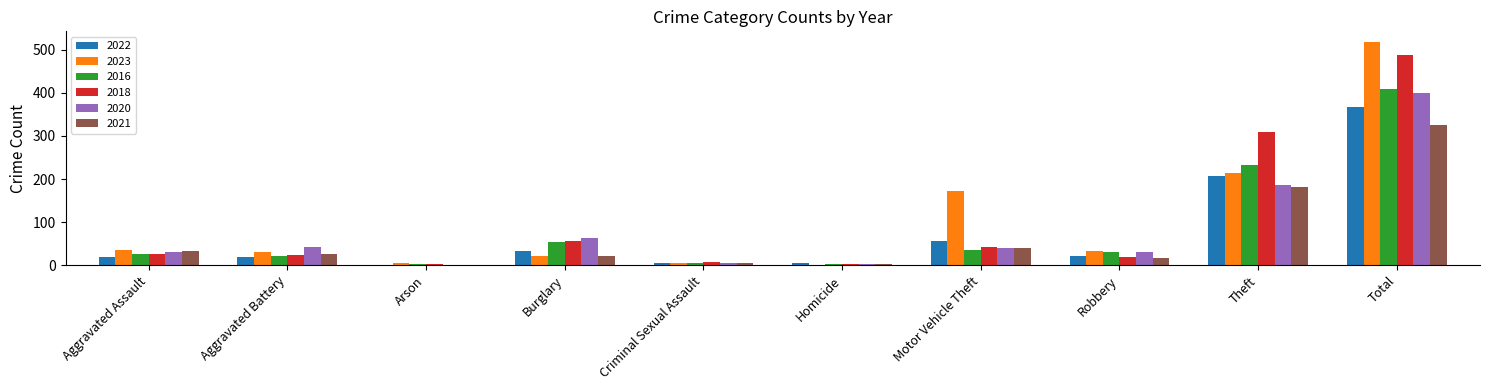

How many categories are shown in the chart?

10